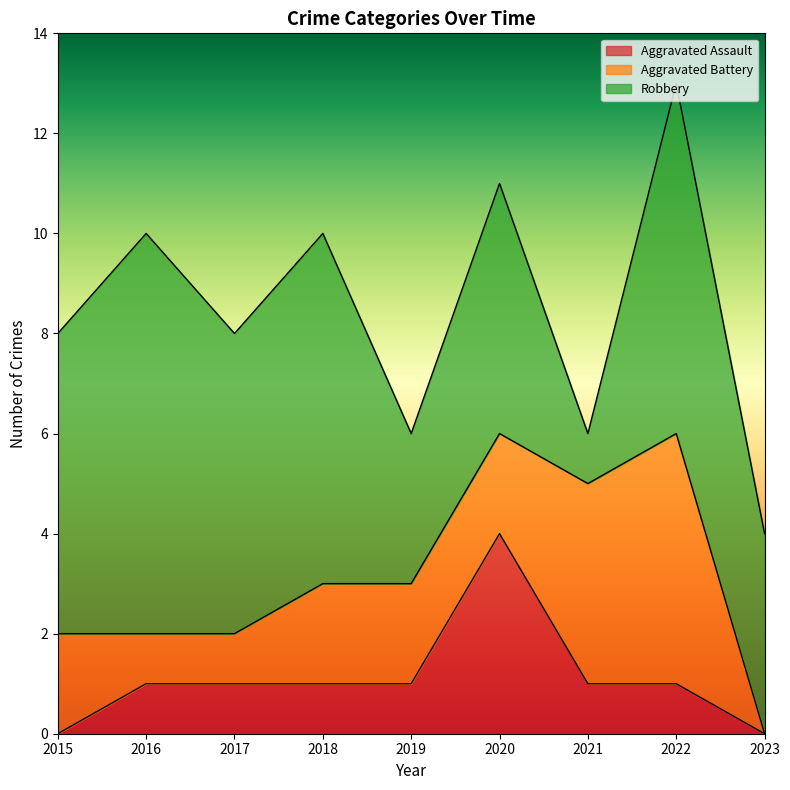

List the series in order of their peak value, highest first.

Robbery, Aggravated Battery, Aggravated Assault